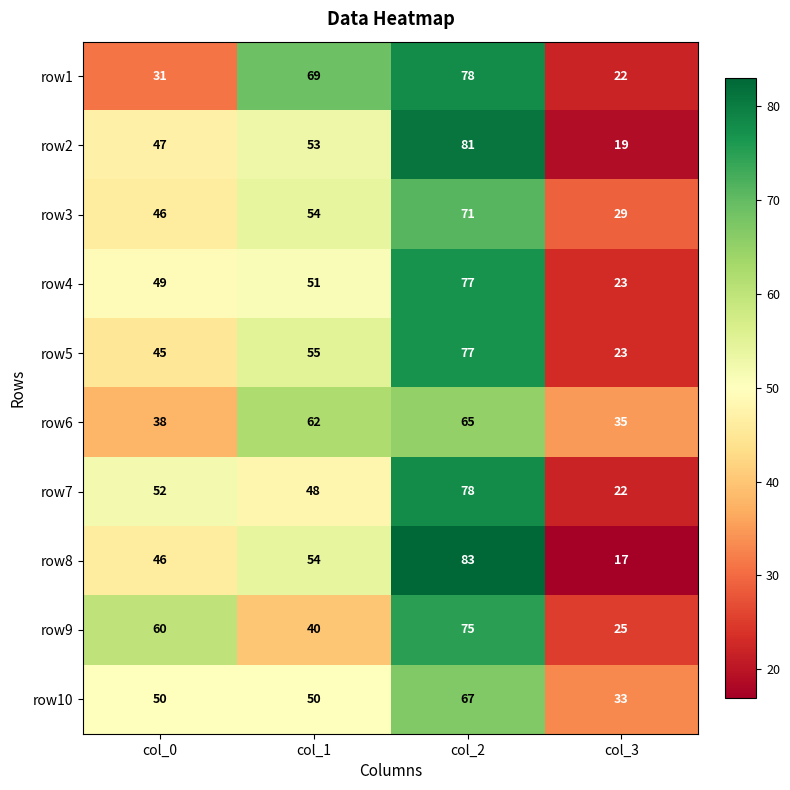

Which label corresponds to the largest value in the chart?

col_2